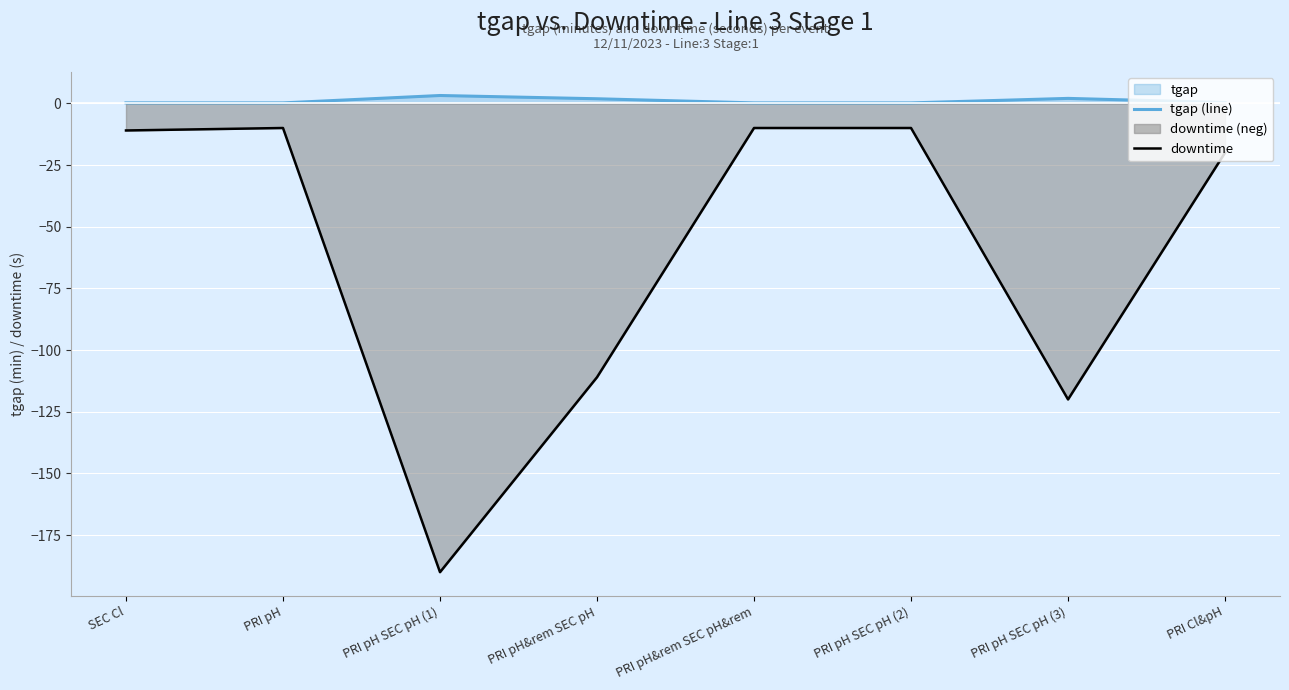

What position from the left is PRI pH SEC pH (3)?

7